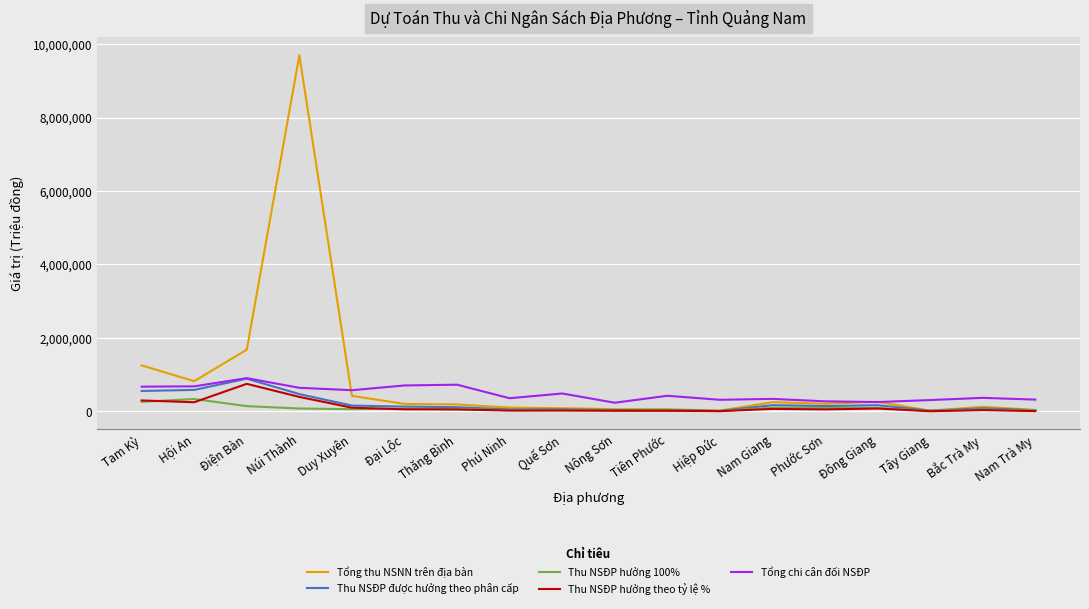

Is the value of Tổng chi cân đối NSĐP at Tiên Phước greater than the value of Tổng thu NSNN trên địa bàn at Quế Sơn?

Yes